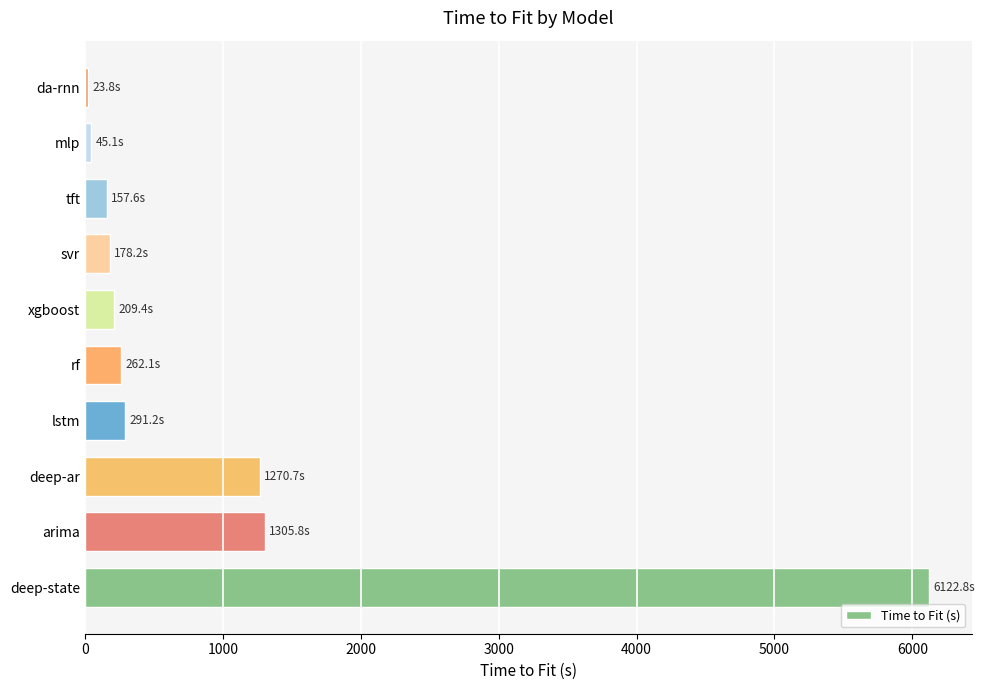

How many data points are less than 262?

5